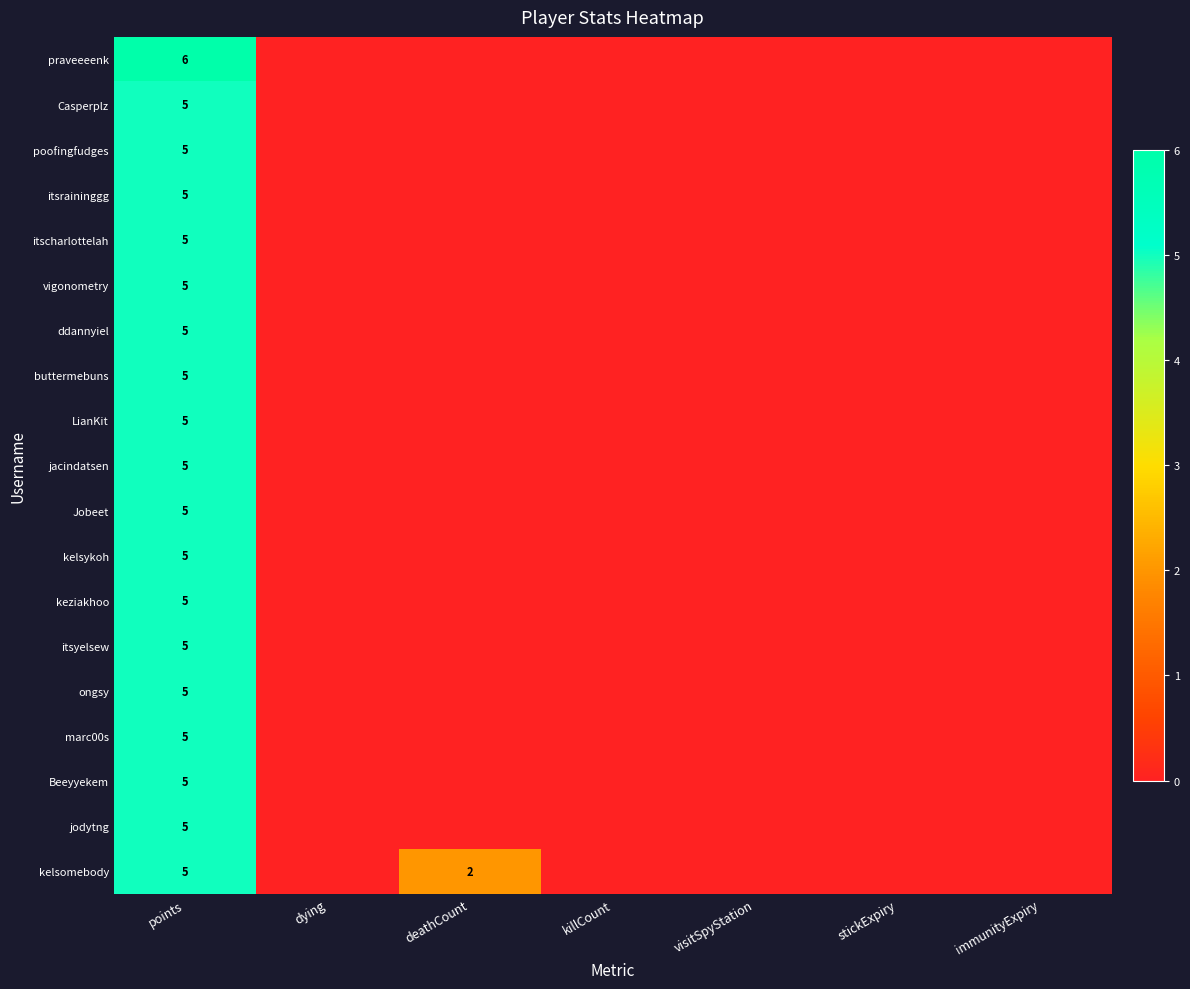

The buttermebuns series shows 5 at points. True or false?

True